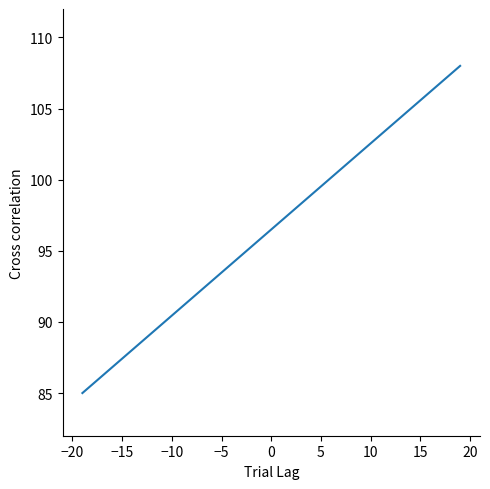

What is the difference between the maximum and minimum values?

23.0